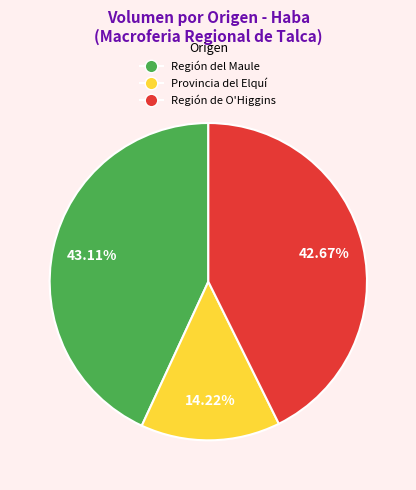

What is the smallest slice in the pie chart?

Provincia del Elquí